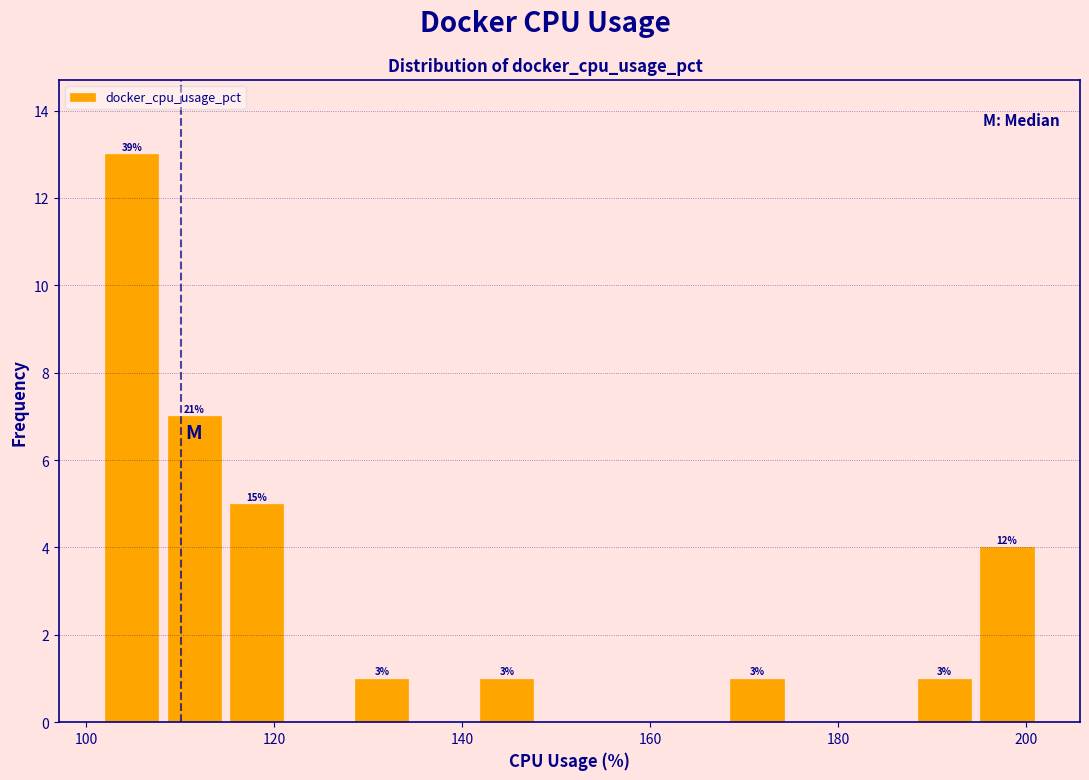

Read against the x-axis, roughly where is the centre of the tallest bar?

104